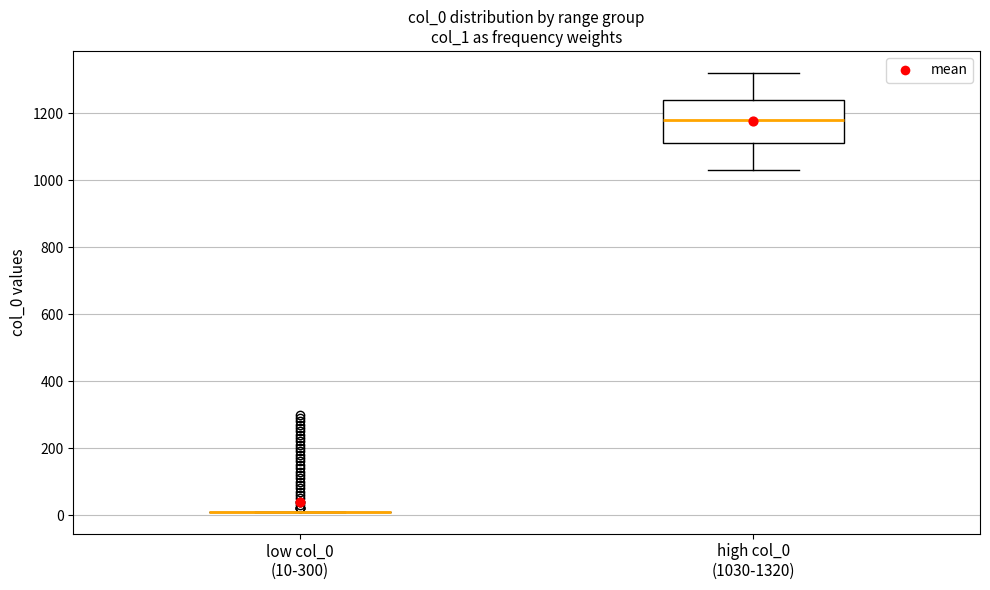

Which box is the tallest, from its lower edge to its upper edge?

high col_0 (1030-1320)